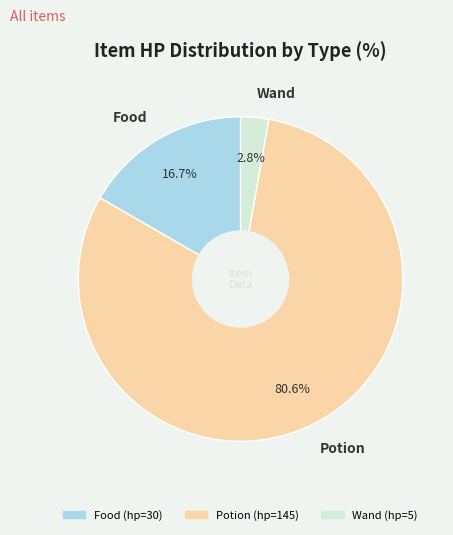

Rank the categories by value from highest to lowest.

Potion, Food, Wand